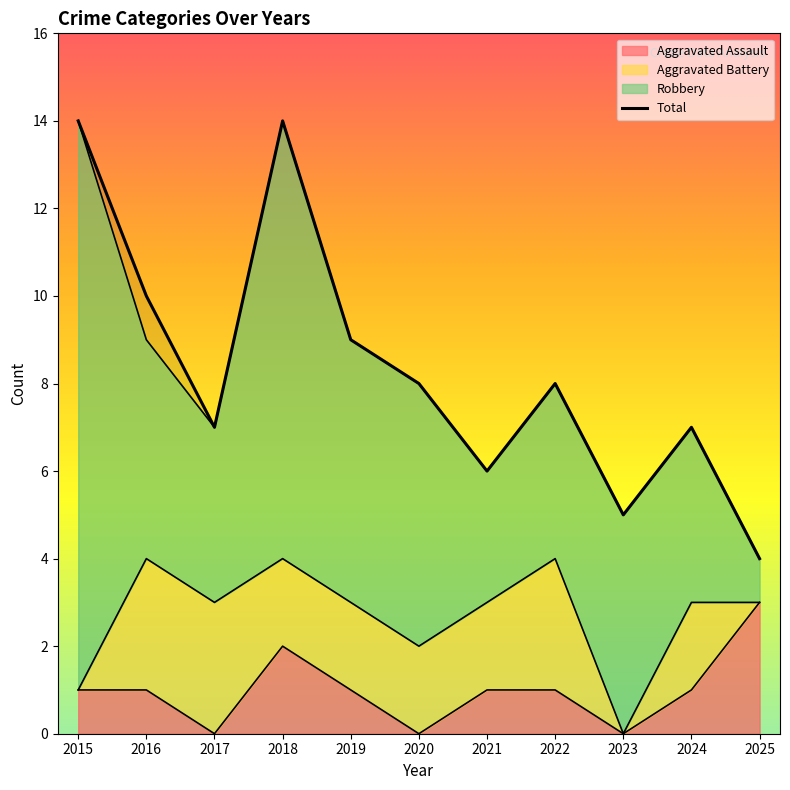

How many data points in Aggravated Assault are less than 1?

3